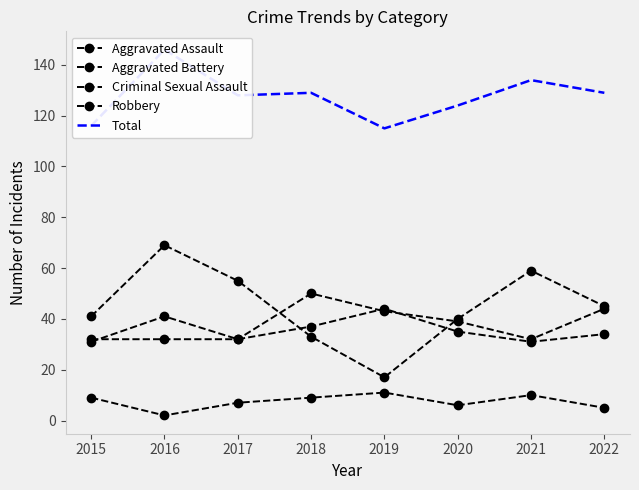

What are all the series names shown in the legend?

Aggravated Assault, Aggravated Battery, Criminal Sexual Assault, Robbery, Total